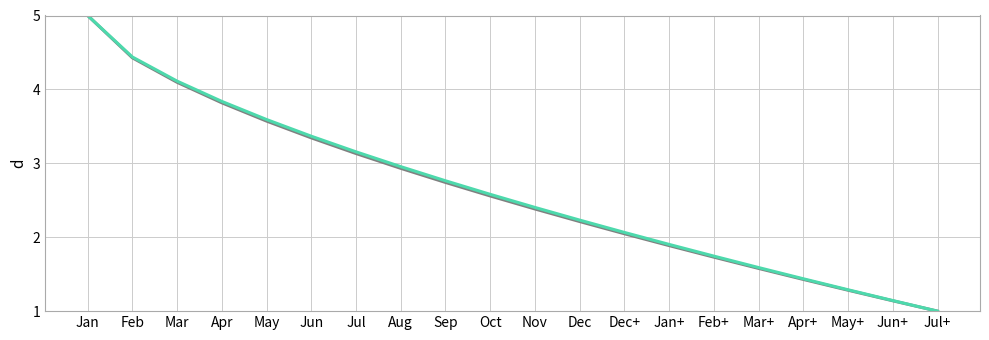

What position from the left is Apr?

4